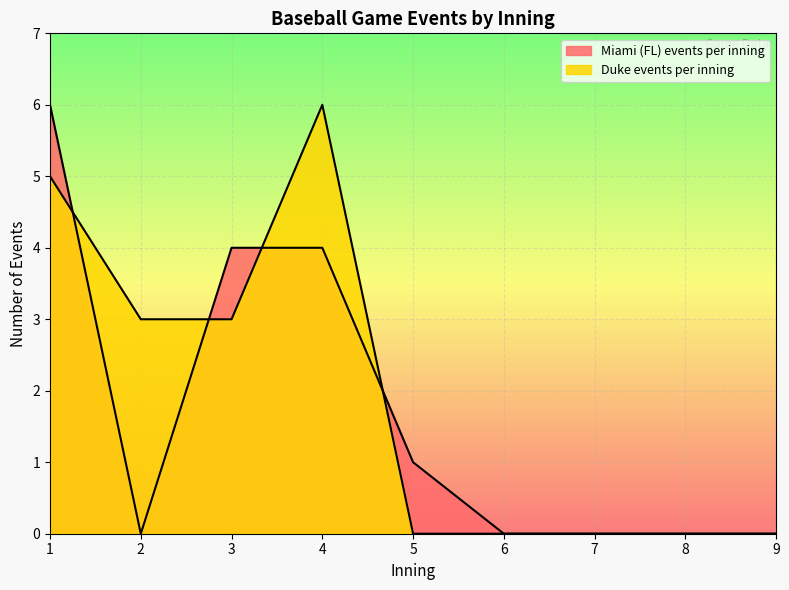

Between which two adjacent categories do Miami (FL) events per inning and Duke events per inning first intersect?

1 and 2